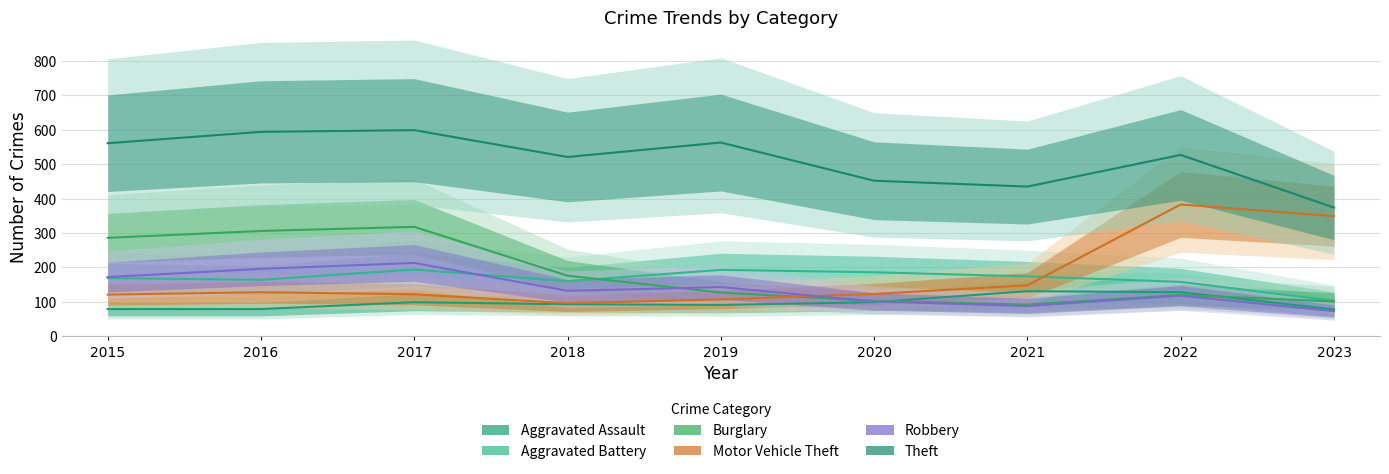

Is it true that Aggravated Assault equals 125 at 2015?

False